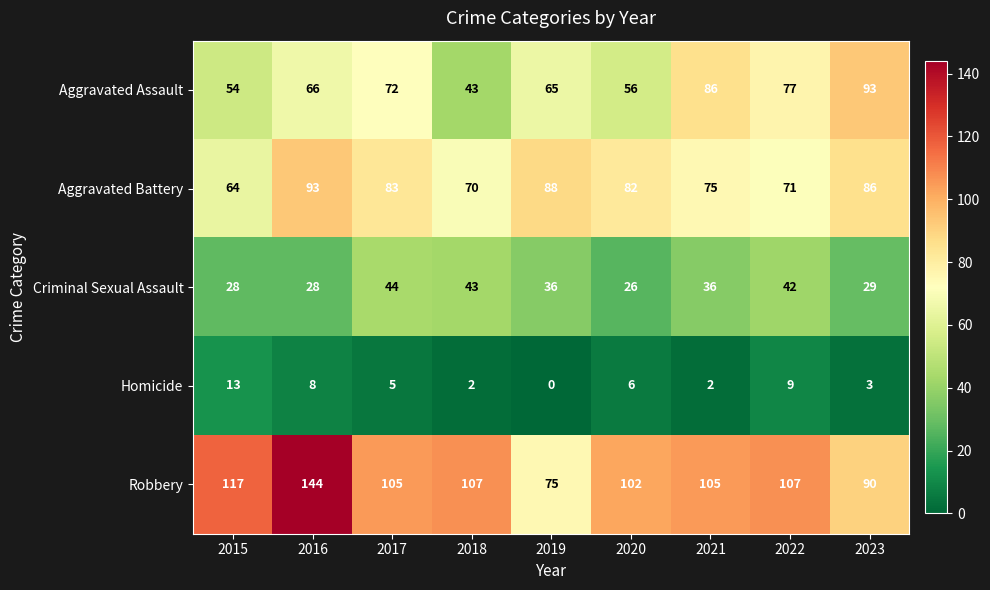

Count the number of data series in this chart.

5